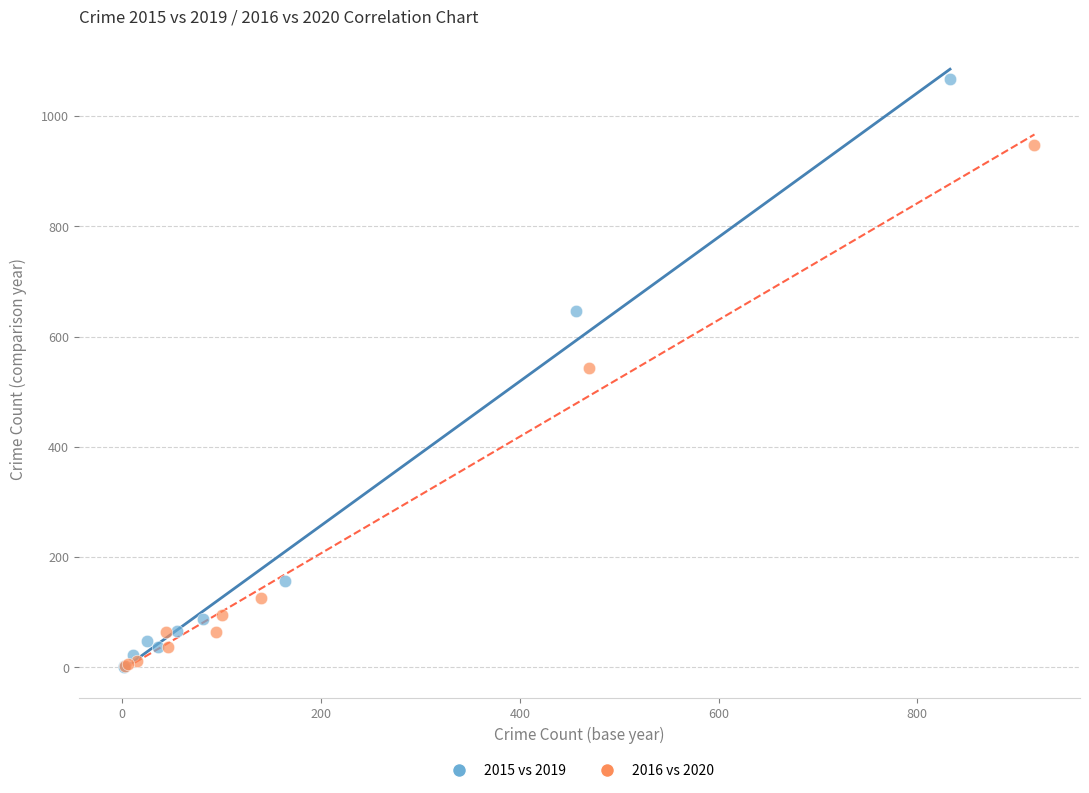

Which series has the widest spread of Y values?

2015 vs 2019